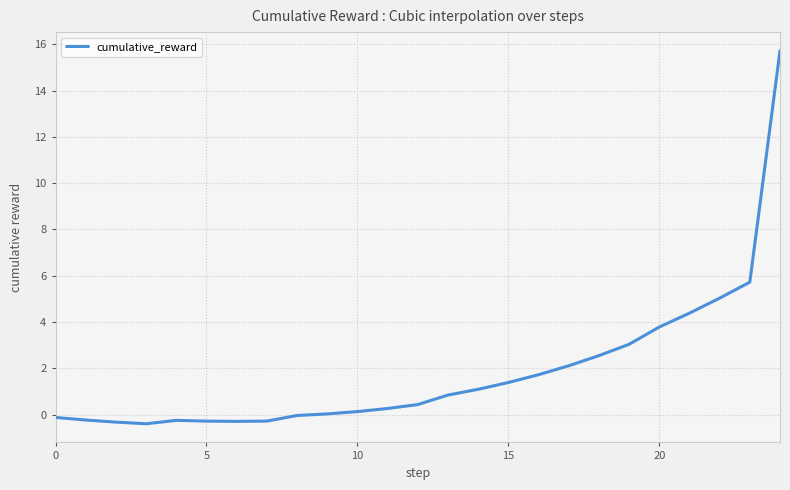

What is the maximum value shown in the chart?

15.7